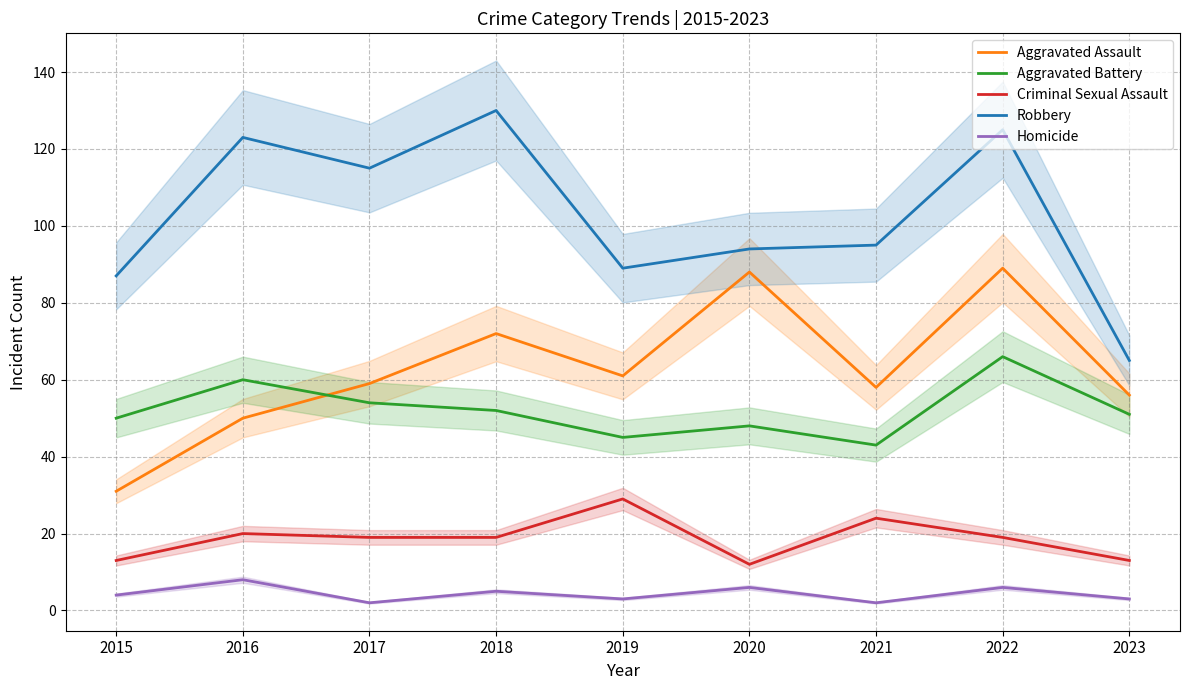

At which category does Robbery reach its first local peak?

2016